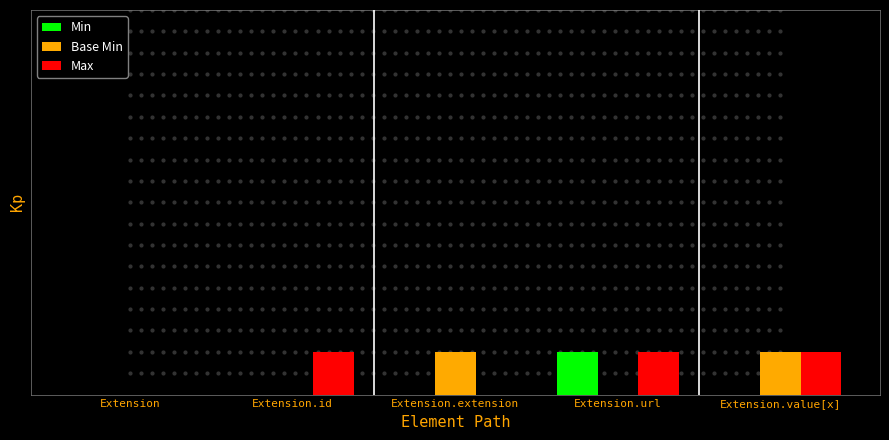

Which series contains the lowest Y value?

Min